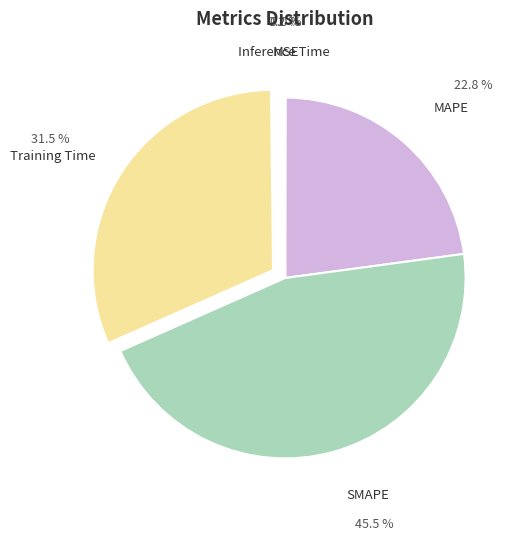

Approximately how many times larger is the value at MAPE compared to Training Time?

0.7